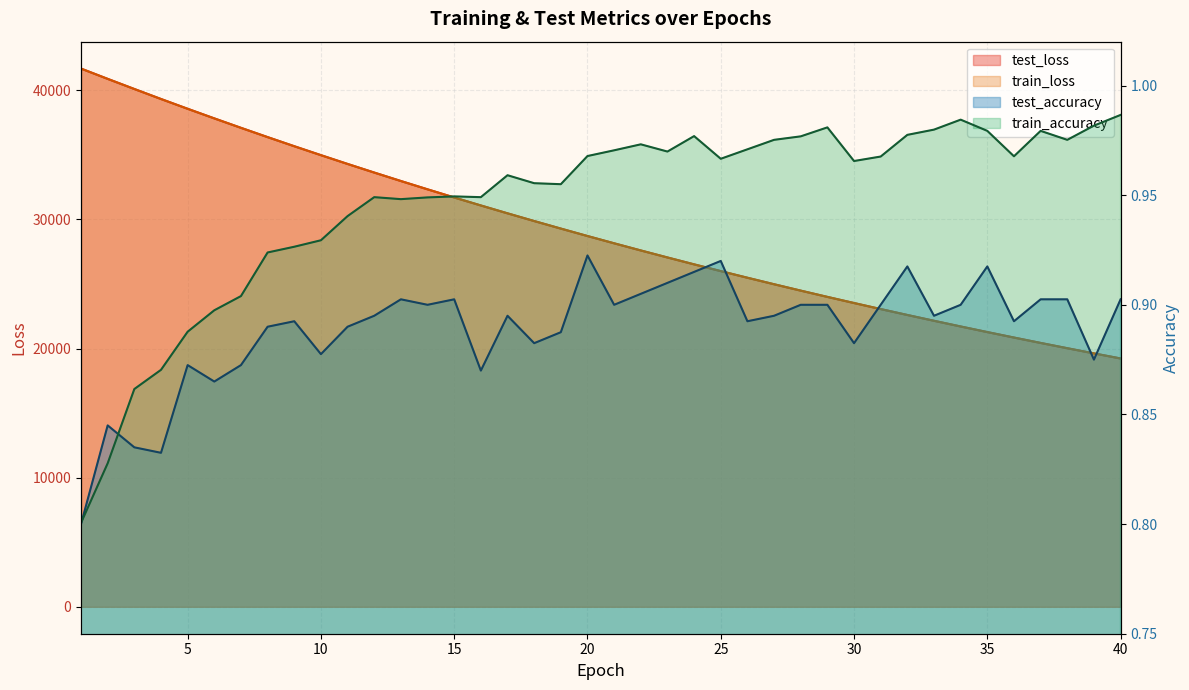

At which category does test_accuracy reach its first local valley?

4